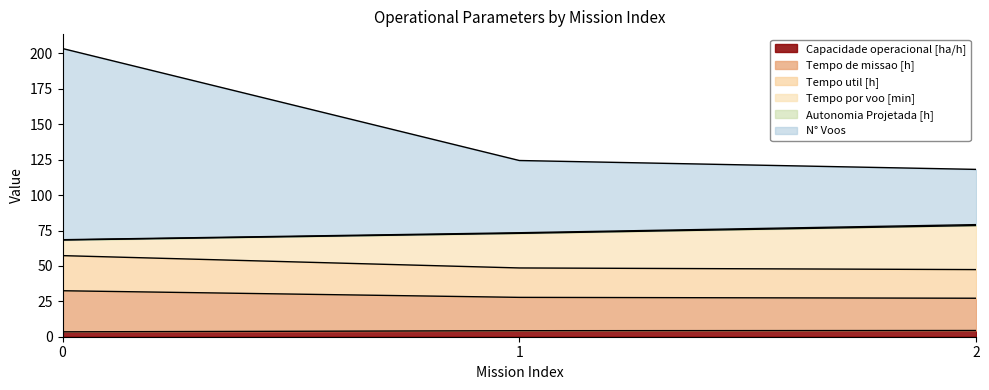

Which series changed the most between 0 and 1?

N° Voos